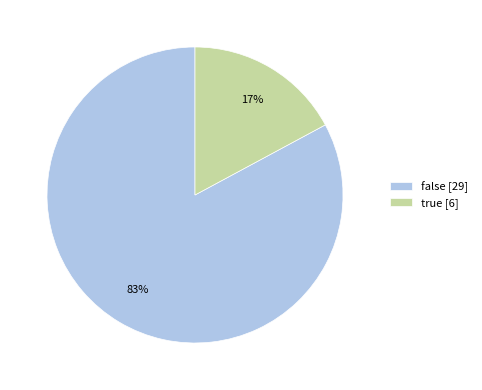

How many segments does this pie chart have?

2